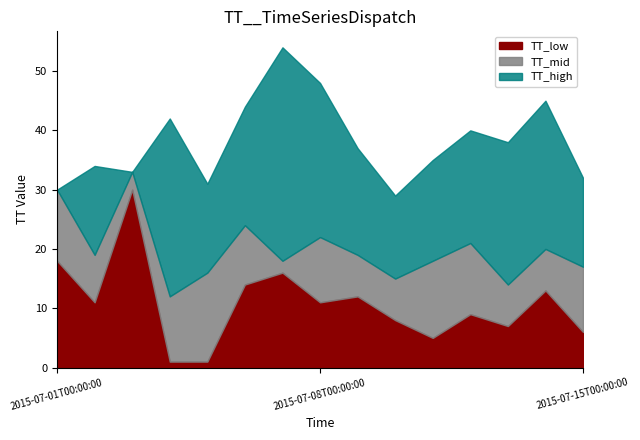

How many lines are shown in the chart?

3